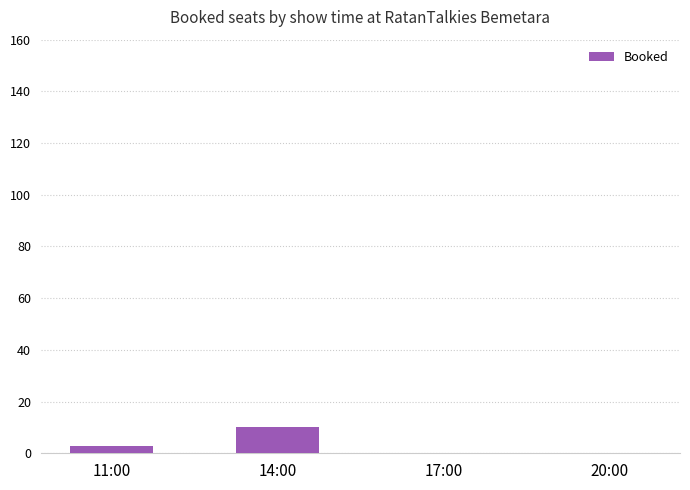

How many data points does each series have?

4